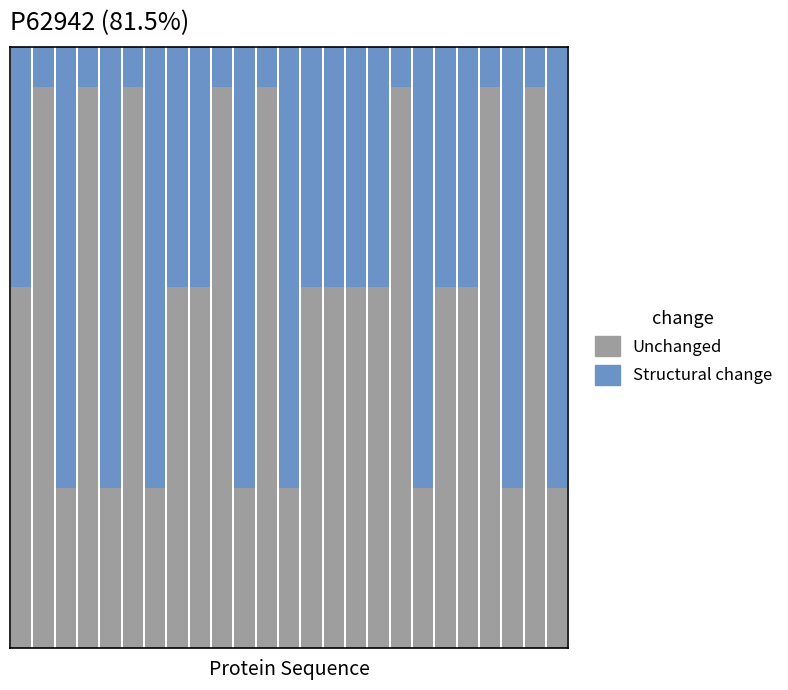

Where is Unchanged nearest to the value 0?

2